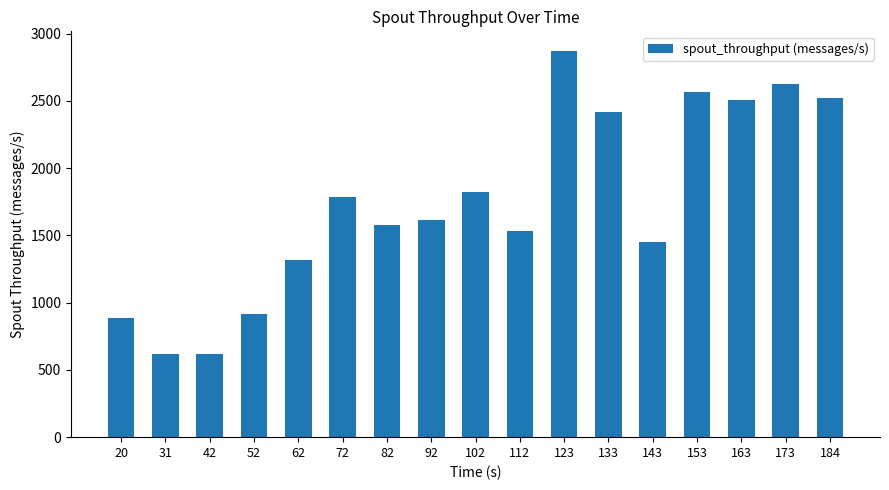

Which label corresponds to the largest value in the chart?

123